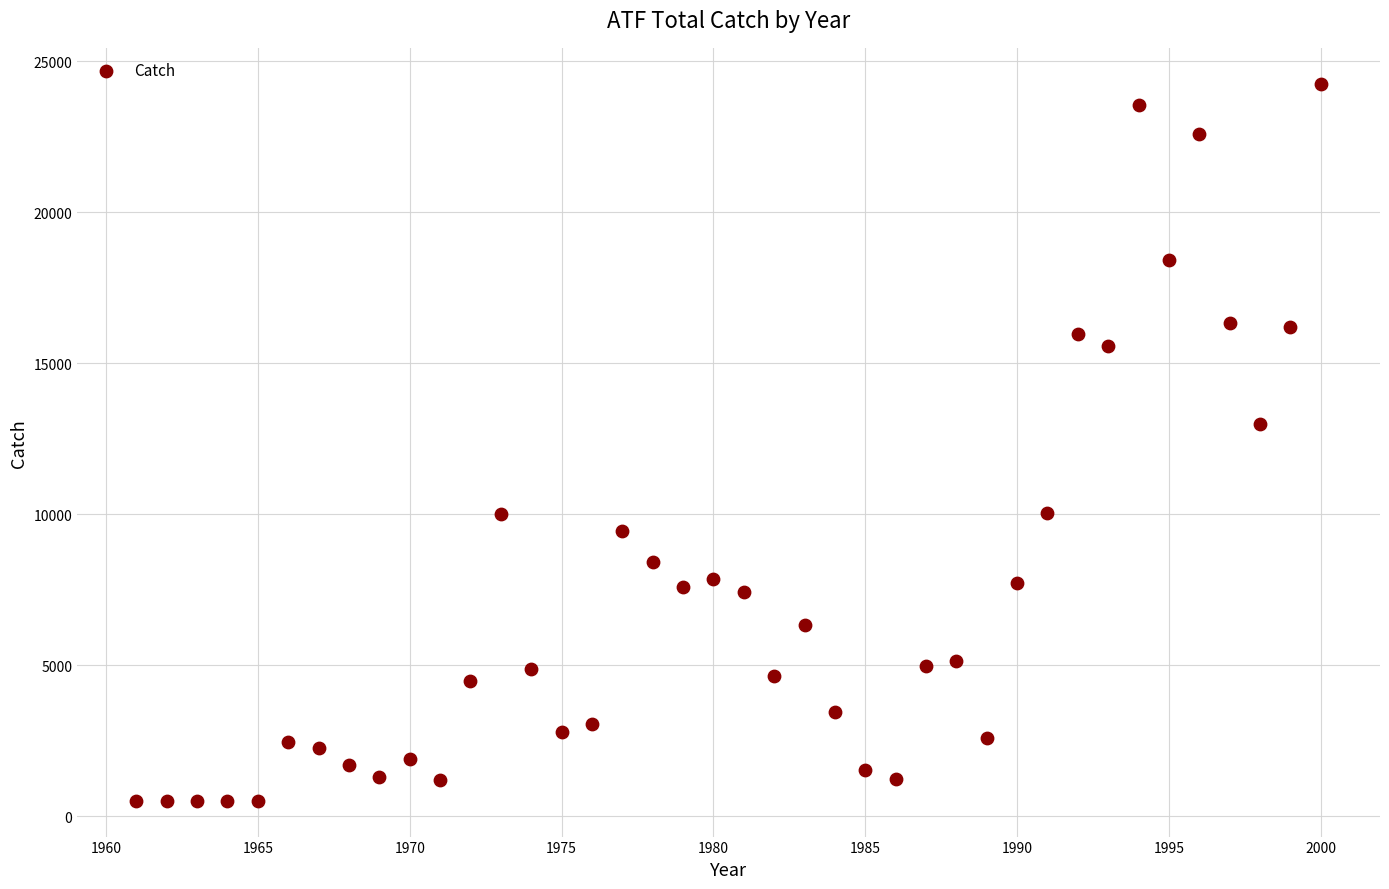

What is the range of X values (max minus min)?

39